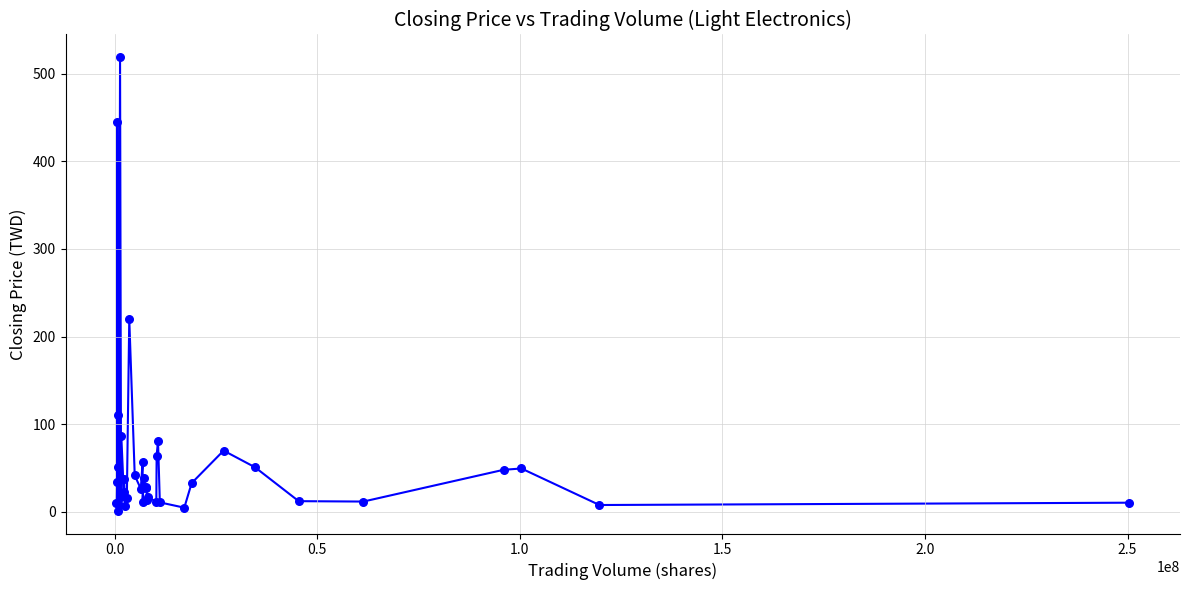

What Y value in the scatter plot is closest to 260?

220.0